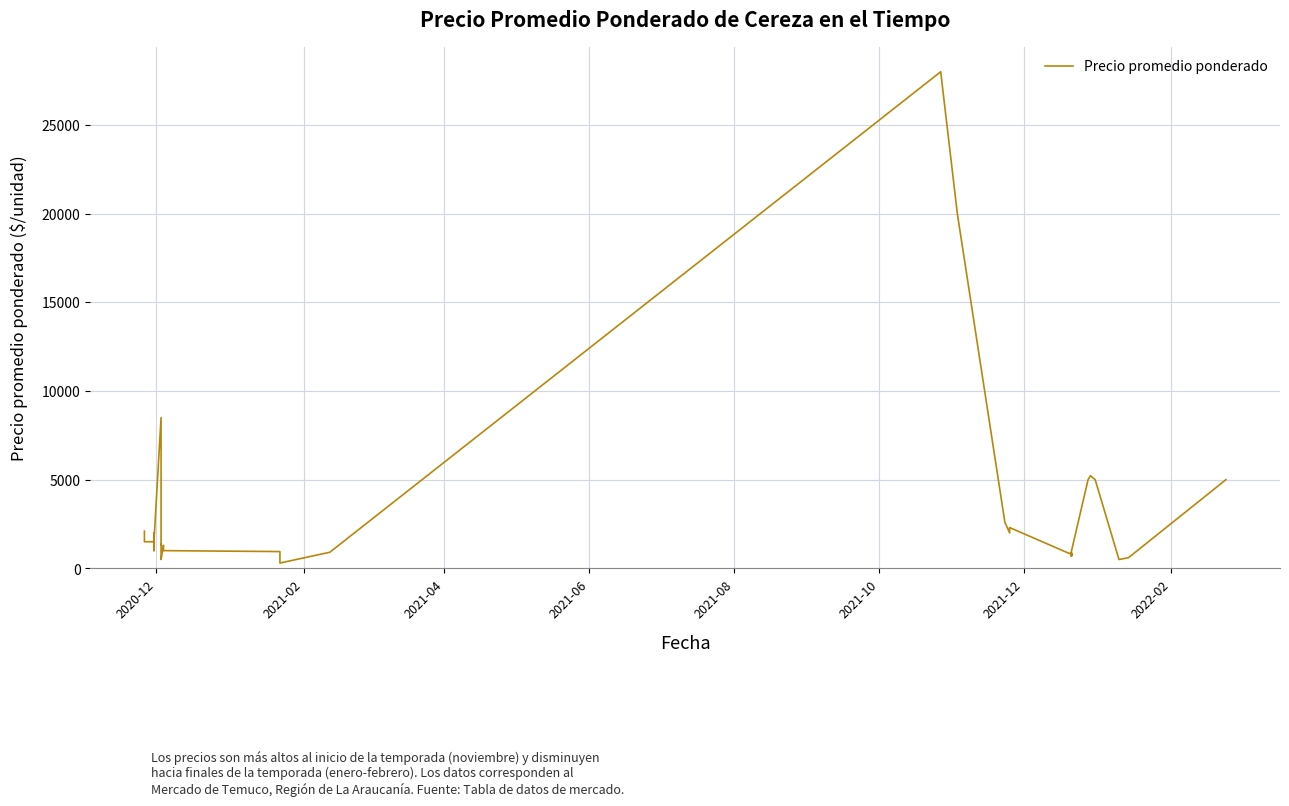

True or false: there are more than 0 points higher than both neighbors.

True